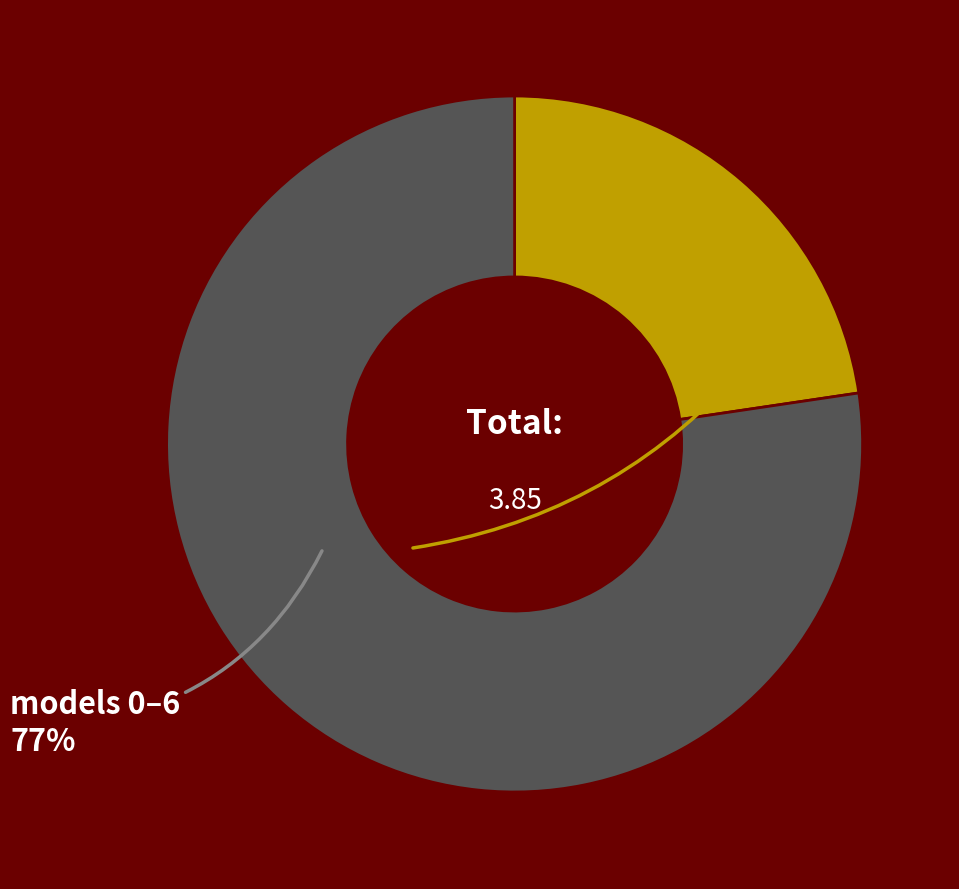

Does any single category account for the majority?

Yes